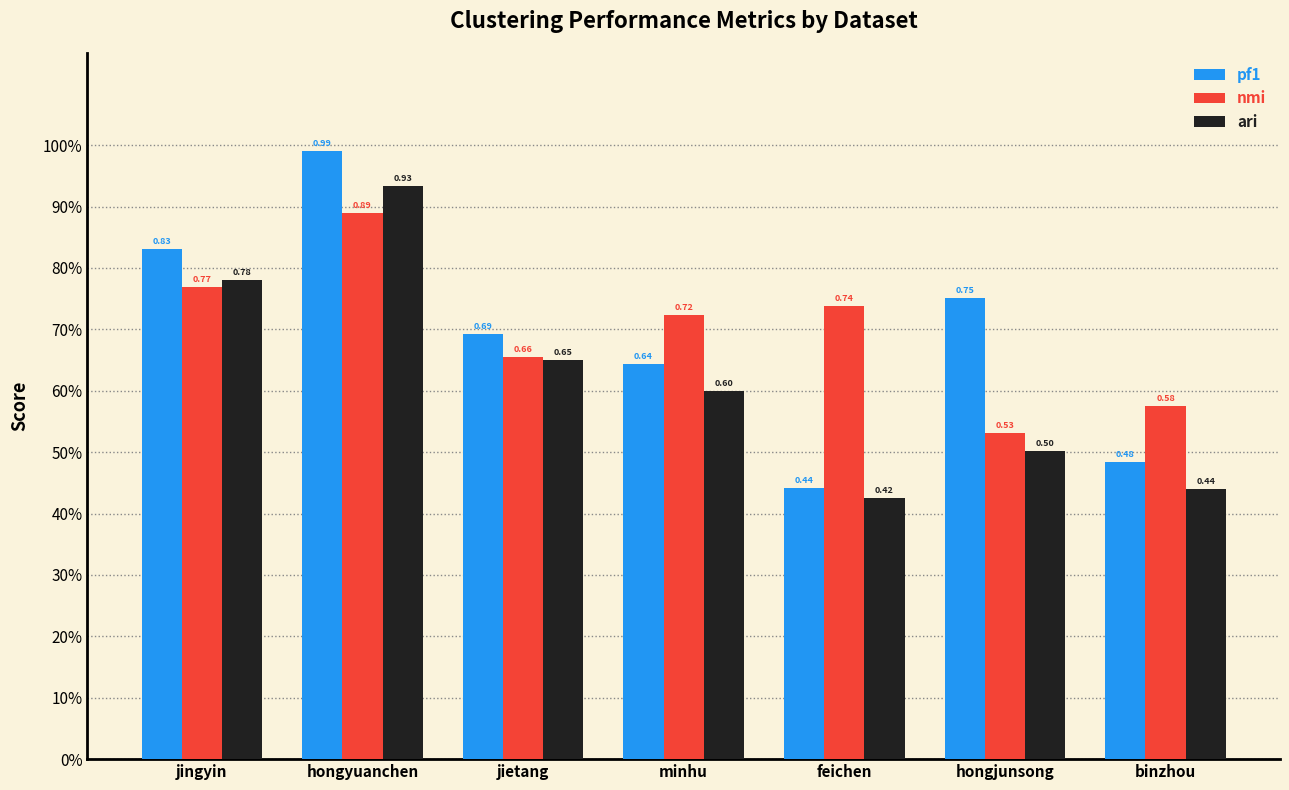

Are the bars horizontal?

No